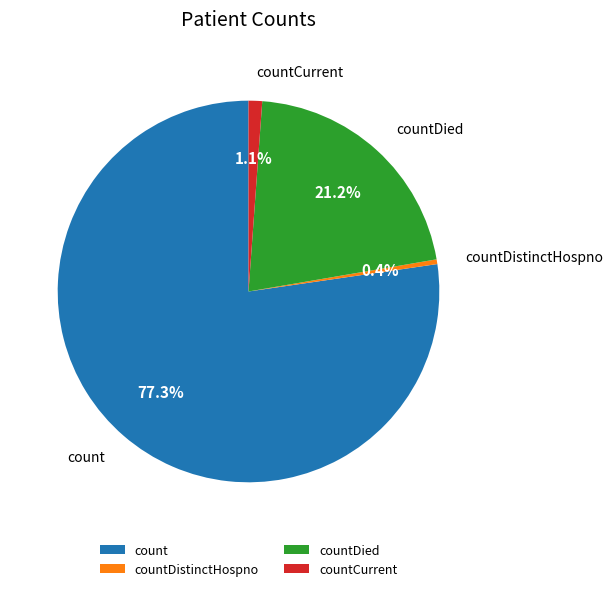

Rank the categories by value from highest to lowest.

count, countDied, countCurrent, countDistinctHospno